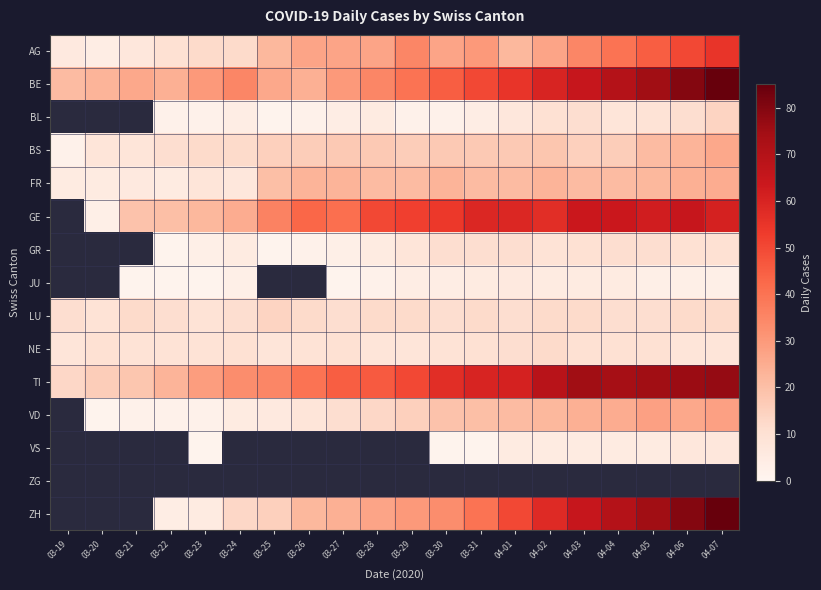

Which series changed the most between 03-20 and 03-22?

GE